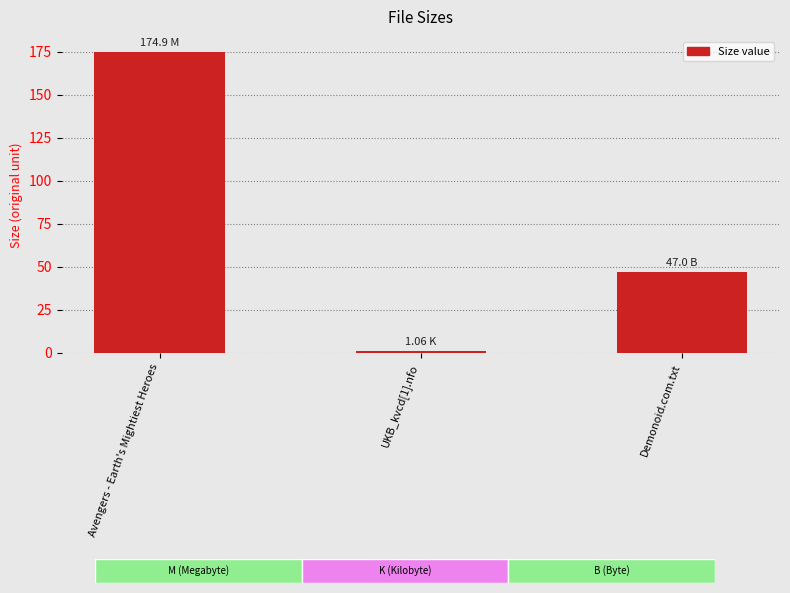

What is the sum of all values?

223.0